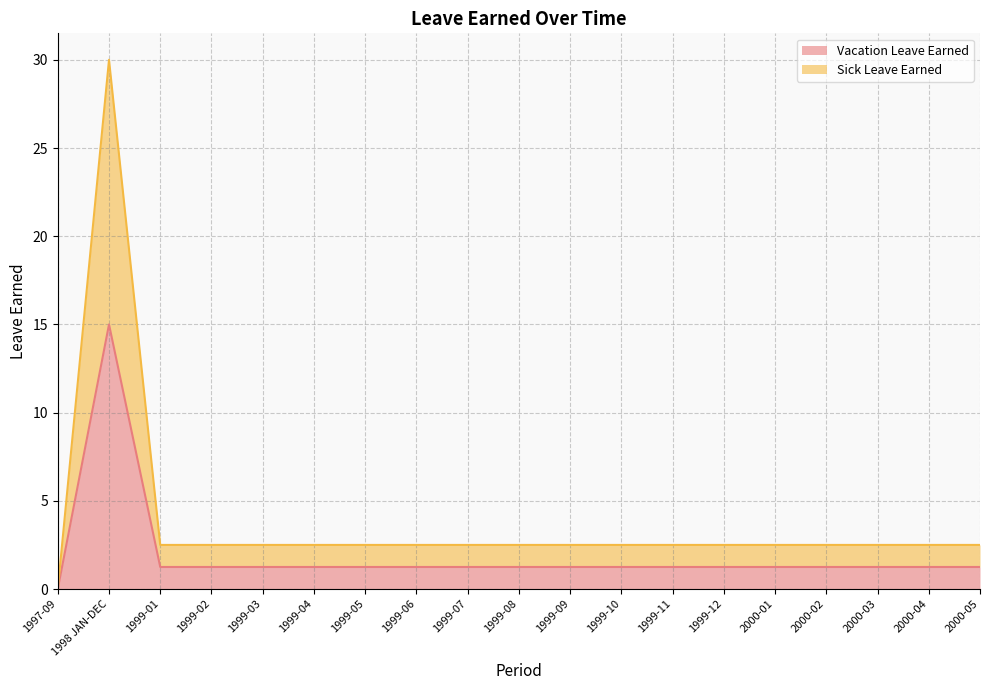

Read the Sick Leave Earned value at 1999-06.

2.5